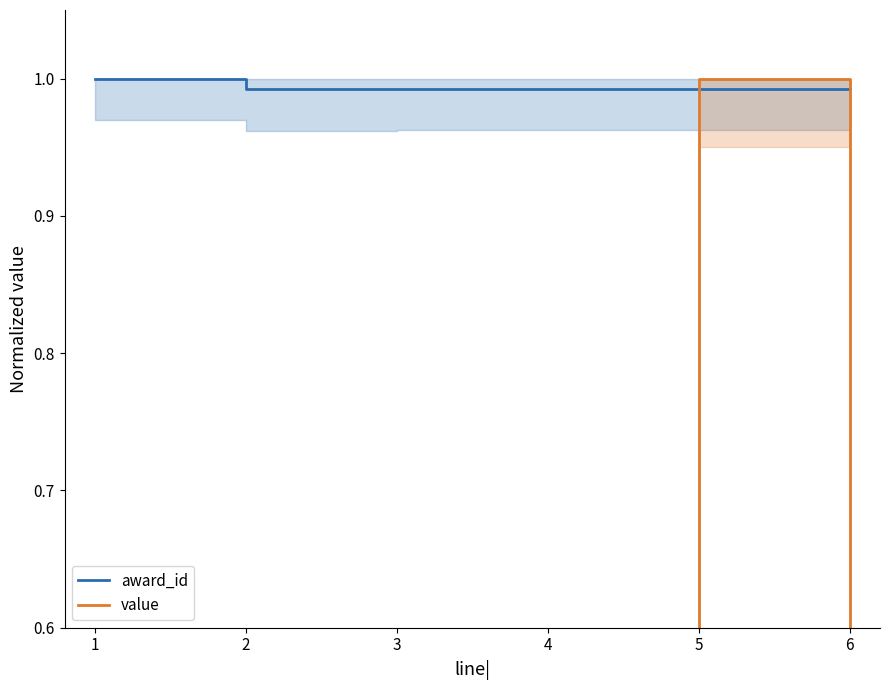

What are all the series names shown in the legend?

award_id, value